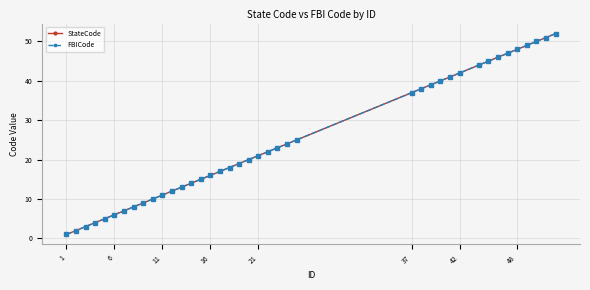

Does the chart have visible grid lines?

Yes